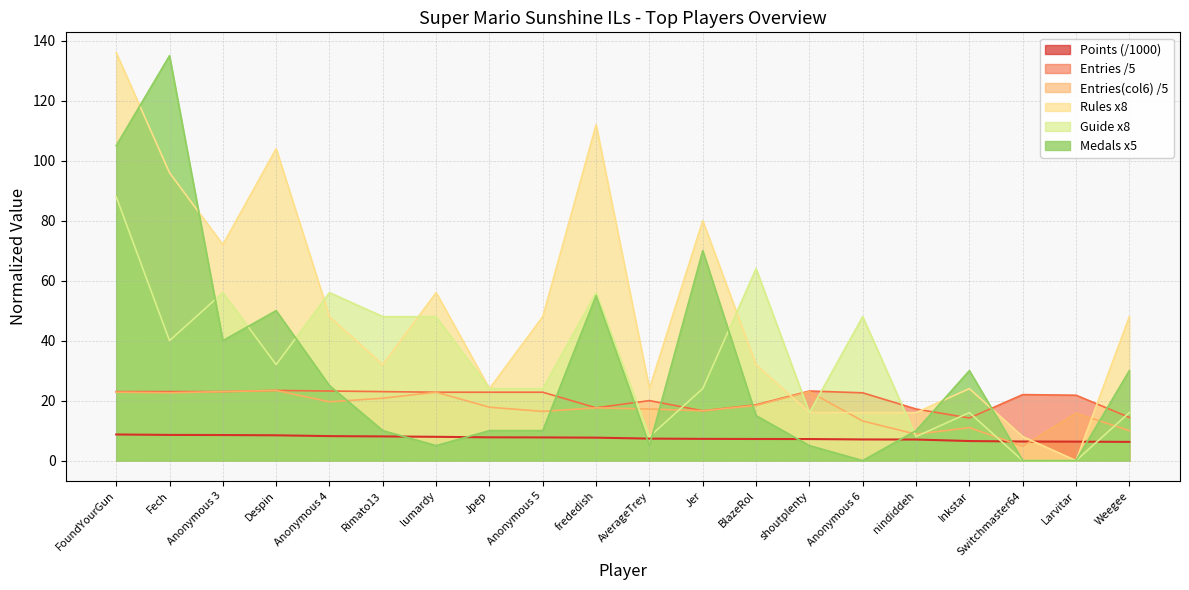

What is the difference between the maximum and second lowest values in the Entries_col4 series?

9.0